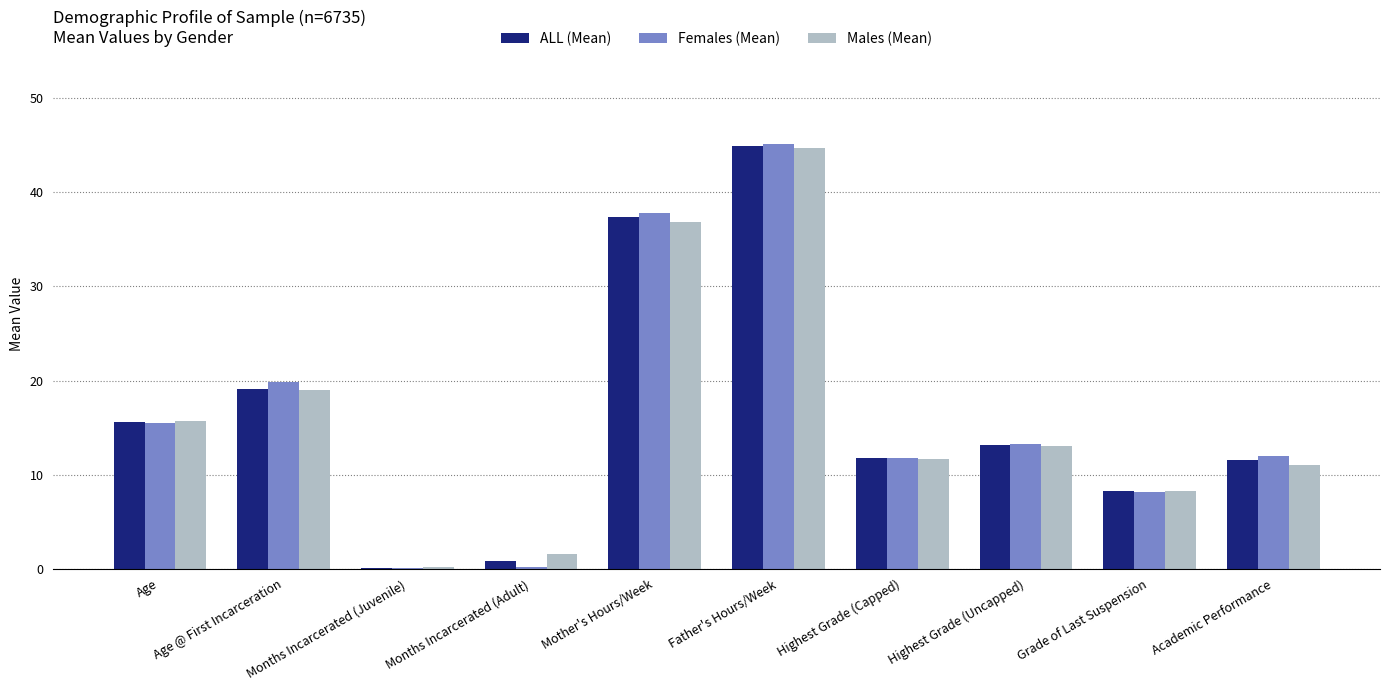

Which series changed the most between Father's Hours/Week and Highest Grade (Capped)?

Females (Mean)